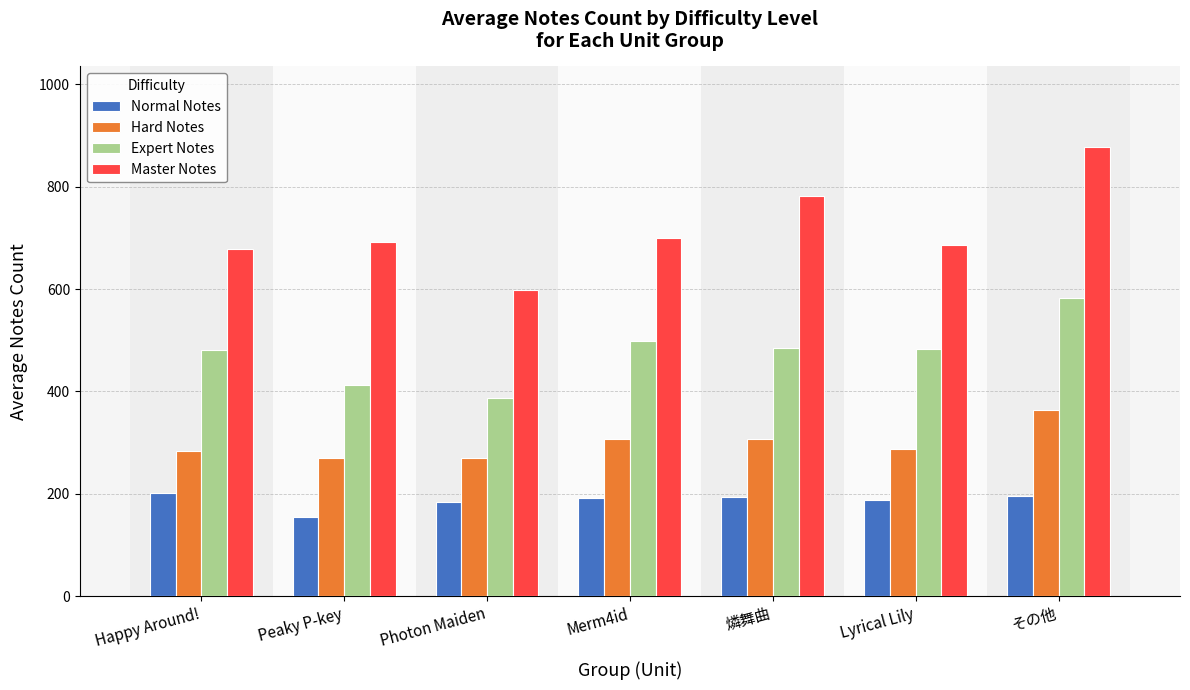

Which series changed the most between Peaky P-key and Merm4id?

Expert Notes